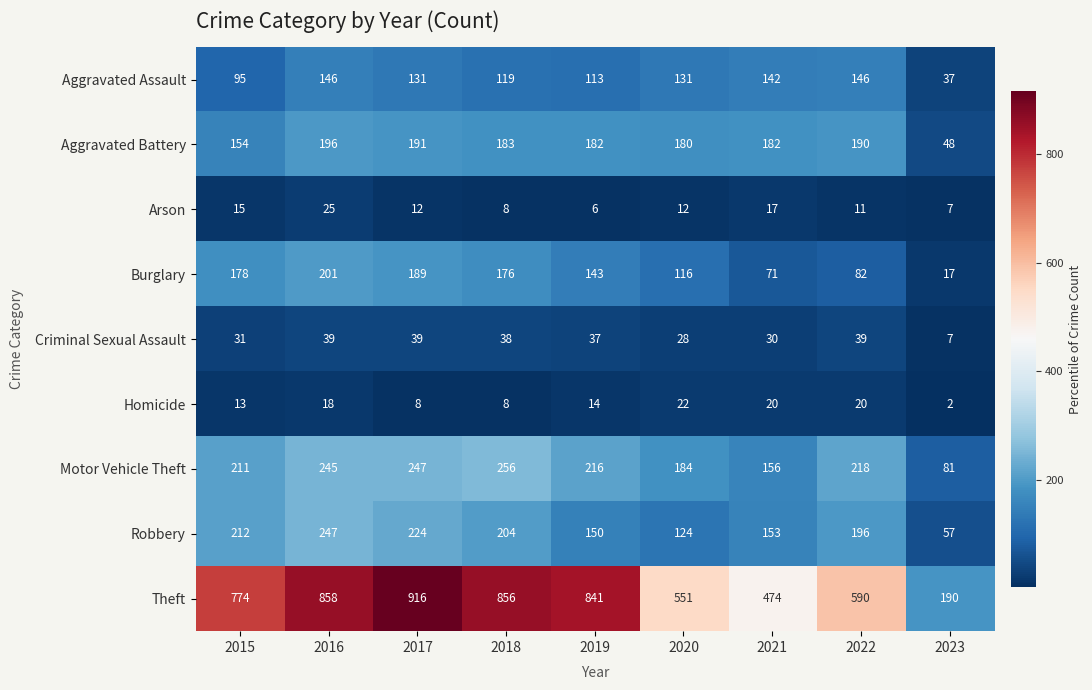

List the series in order of their peak value, lowest first.

Homicide, Arson, Criminal Sexual Assault, Aggravated Assault, Aggravated Battery, Burglary, Robbery, Motor Vehicle Theft, Theft